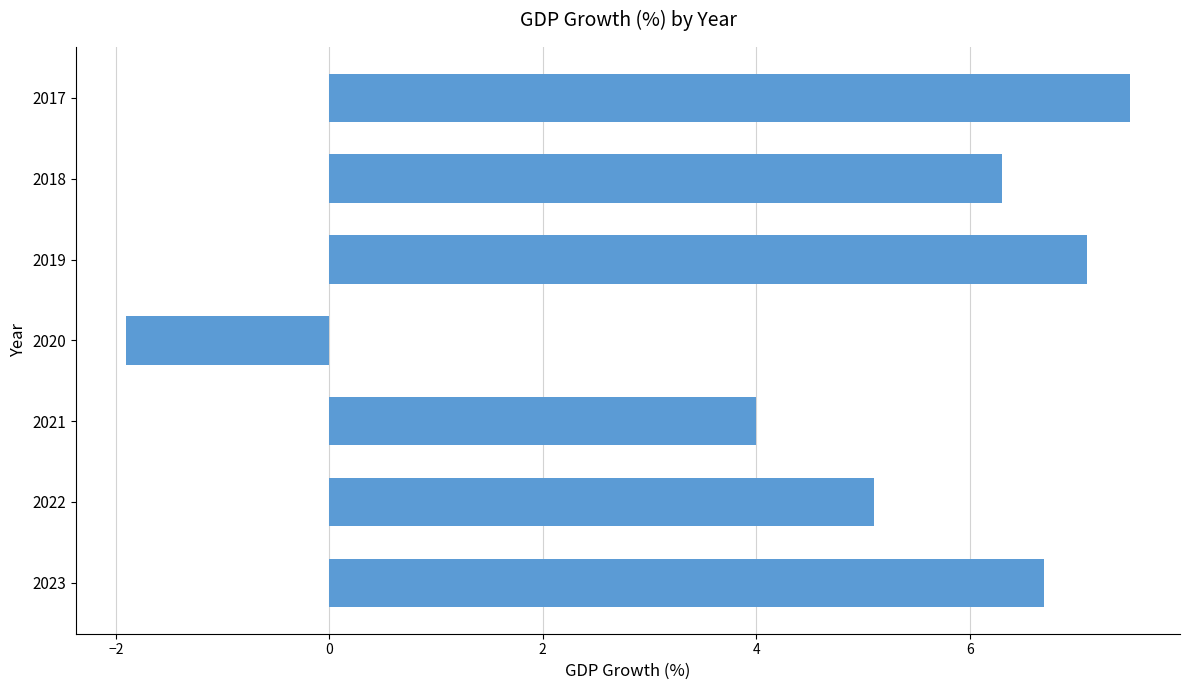

Does the chart contain stacked bars?

No